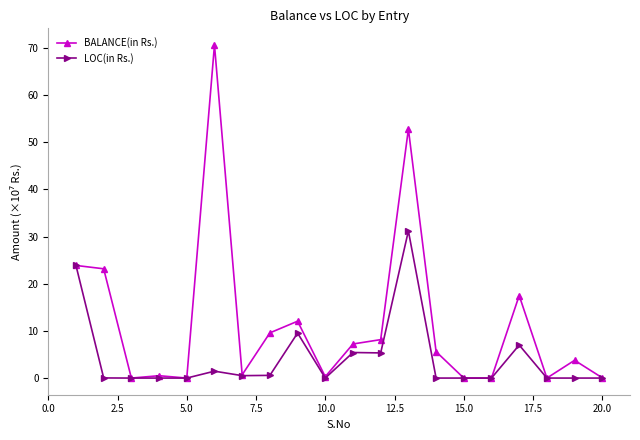

Rank the series by their maximum value, from highest to lowest.

BALANCE(in Rs.), LOC(in Rs.)